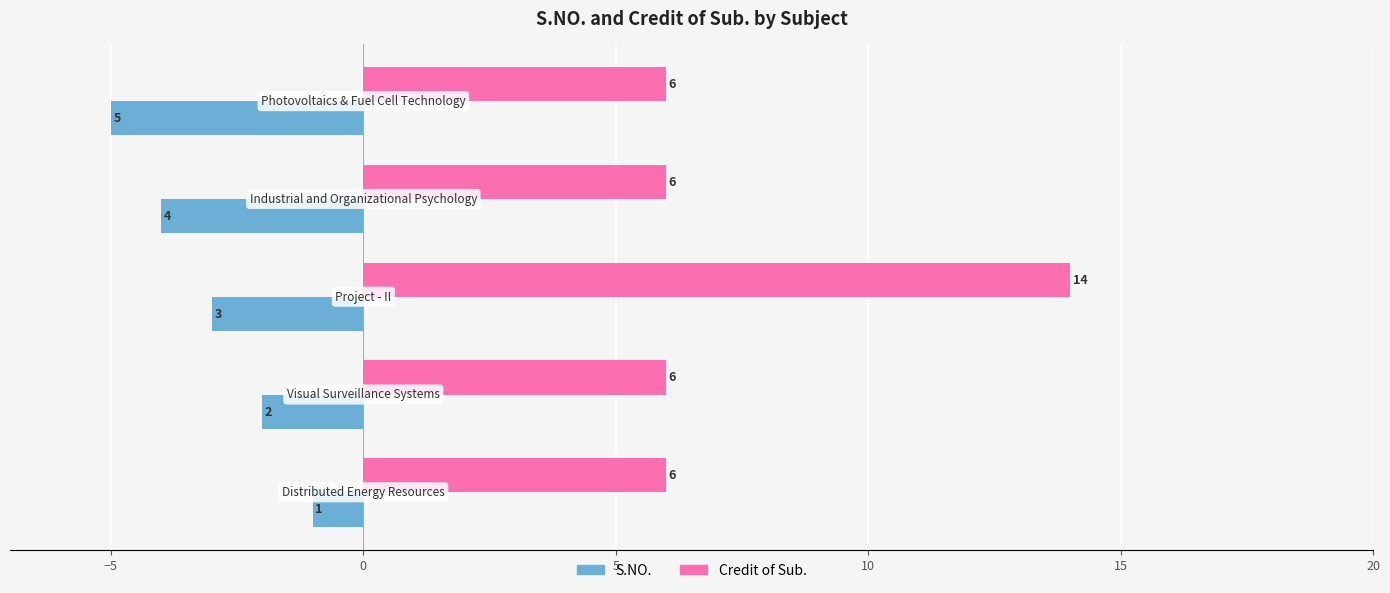

What is the maximum value shown in the chart?

14